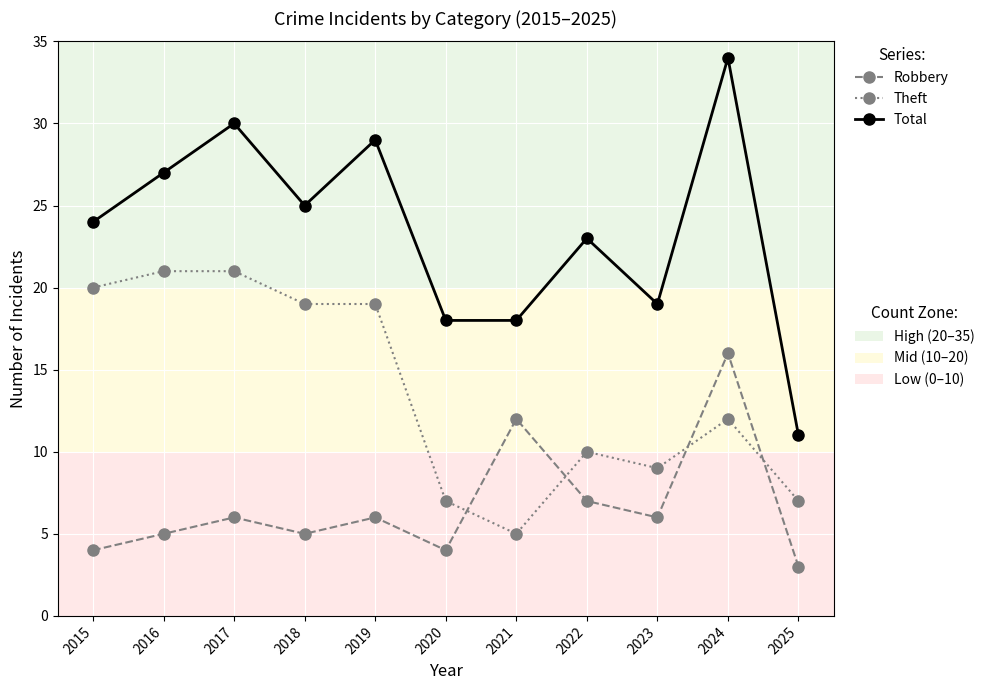

What is the total value across all series at 2017?

57